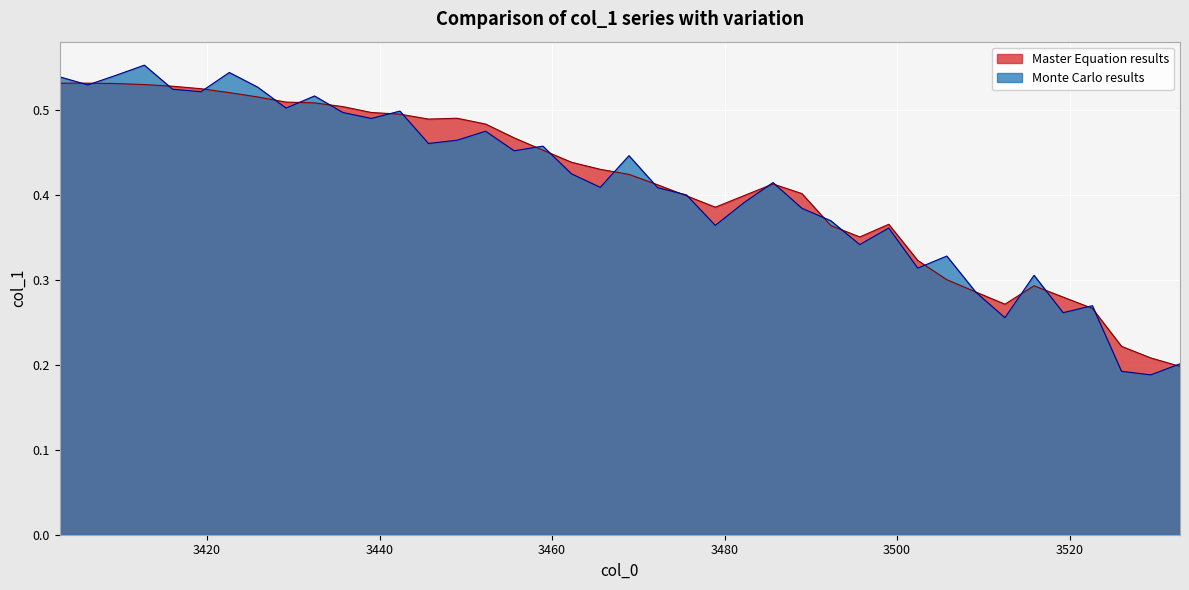

Which series has the largest range (max minus min)?

Monte Carlo results